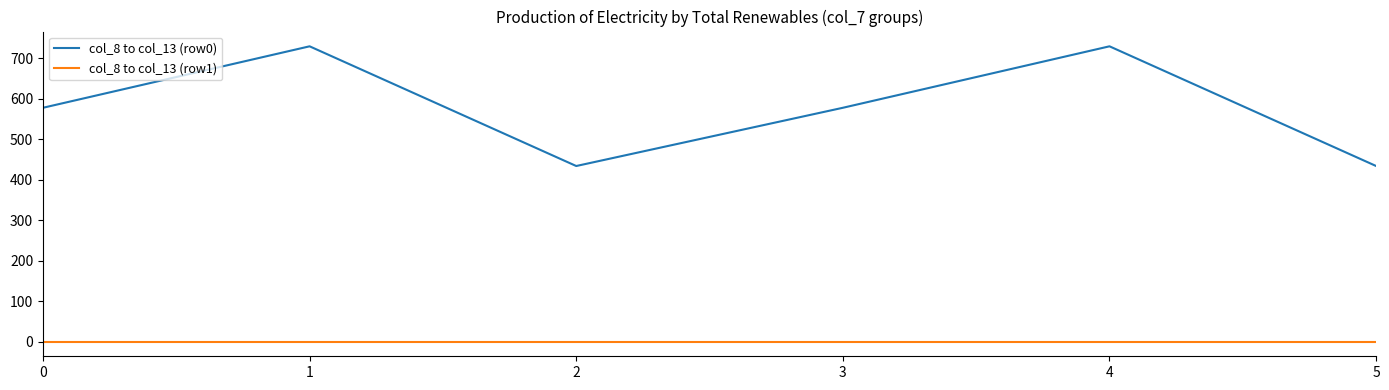

Reading right to left, what are all the values shown in this chart?

col_8 to col_13 (row0): 5=434	4=730	3=578	2=434	1=730	0=578
col_8 to col_13 (row1): 5=0	4=0	3=0	2=0	1=0	0=0